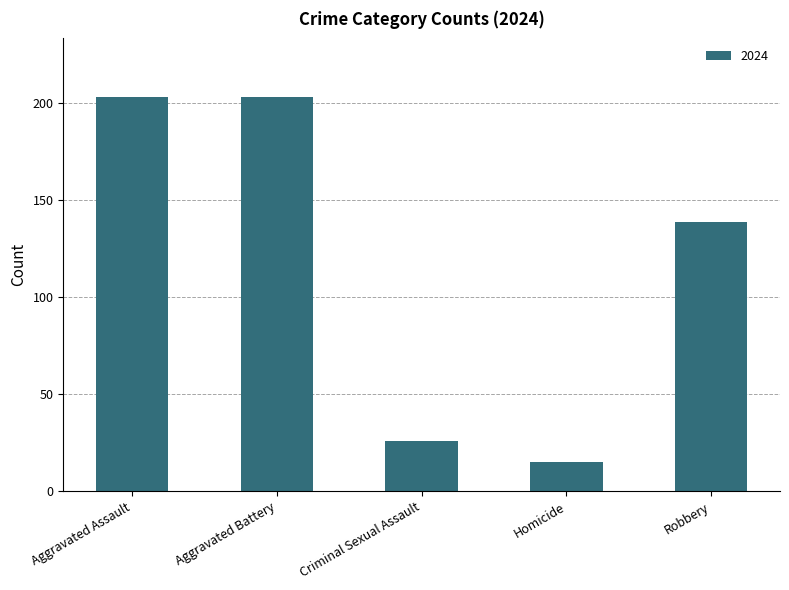

How many values are below 139?

2